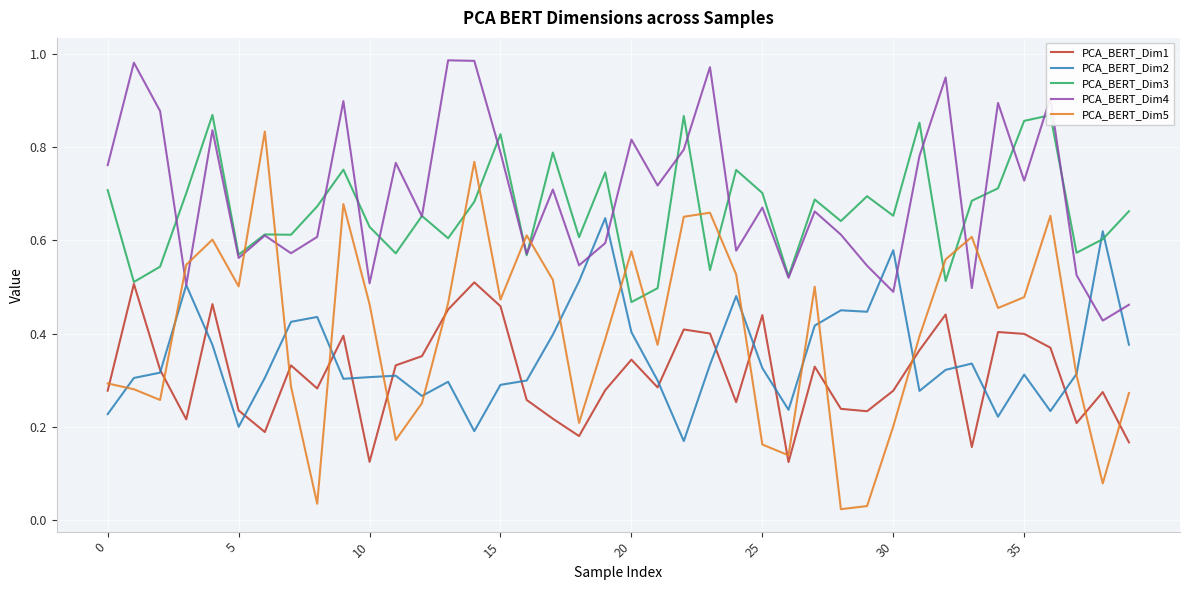

Which series has the largest range (max minus min)?

PCA_BERT_Dim5